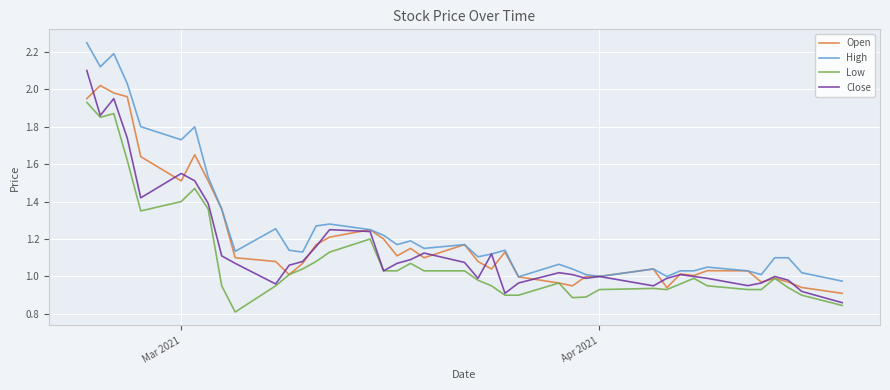

List the series in order of their peak value, highest first.

High, Close, Open, Low